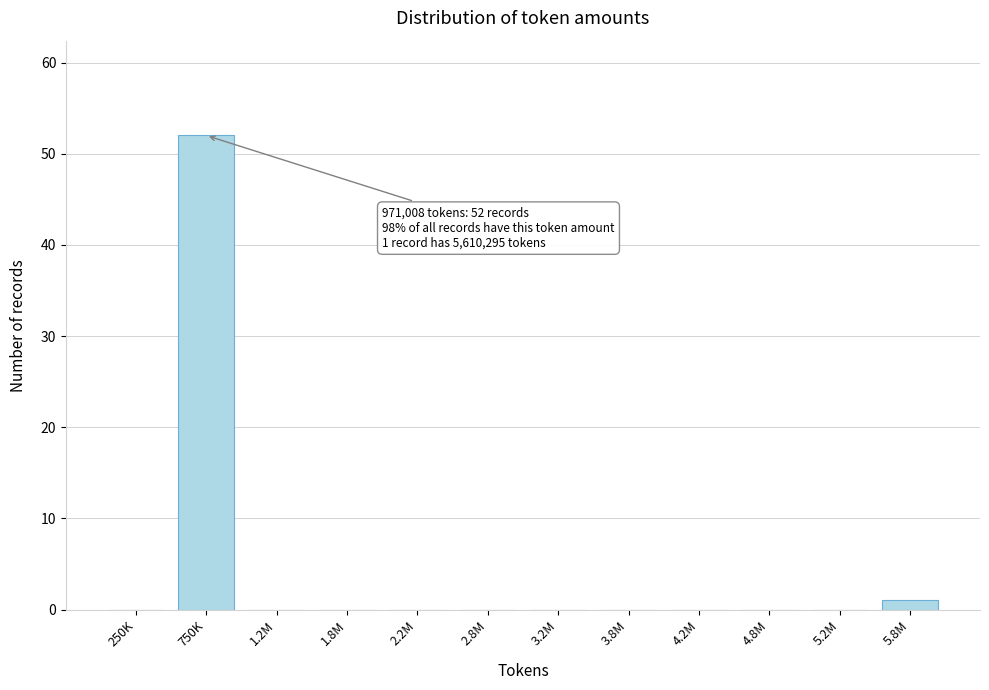

Reading right to left, extract all data points from this chart.

5.8M=1	5.2M=0	4.8M=0	4.2M=0	3.8M=0	3.2M=0	2.8M=0	2.2M=0	1.8M=0	1.2M=0	750K=52	250K=0